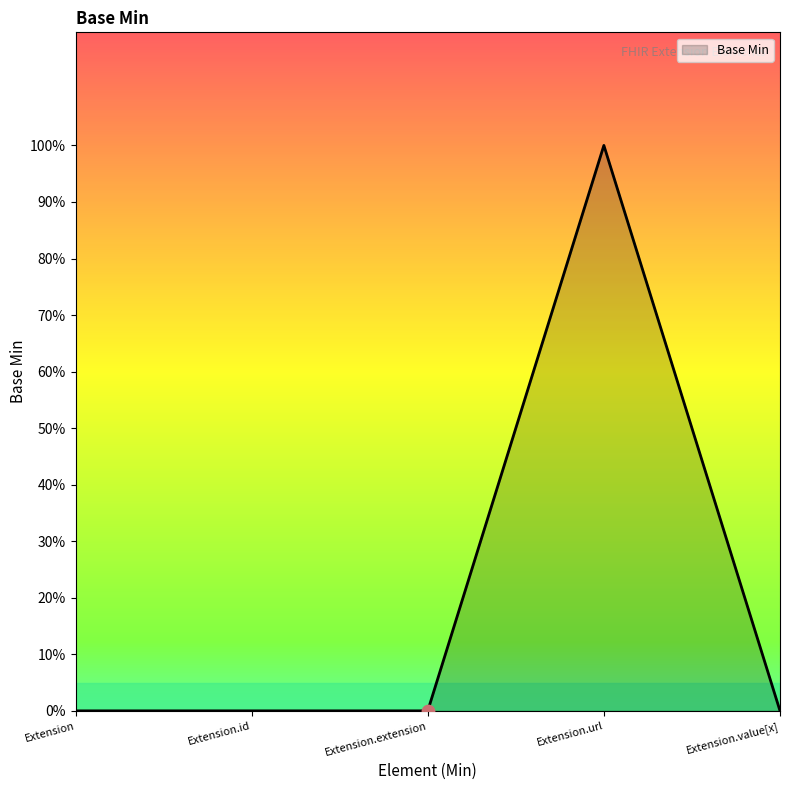

Which has a higher value, Extension.value[x] or Extension.id?

Extension.value[x]